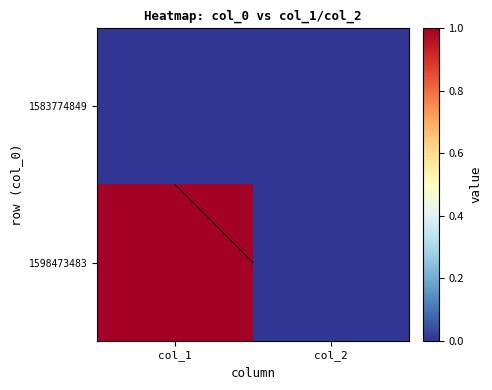

Which category has the highest value across all series?

col_1